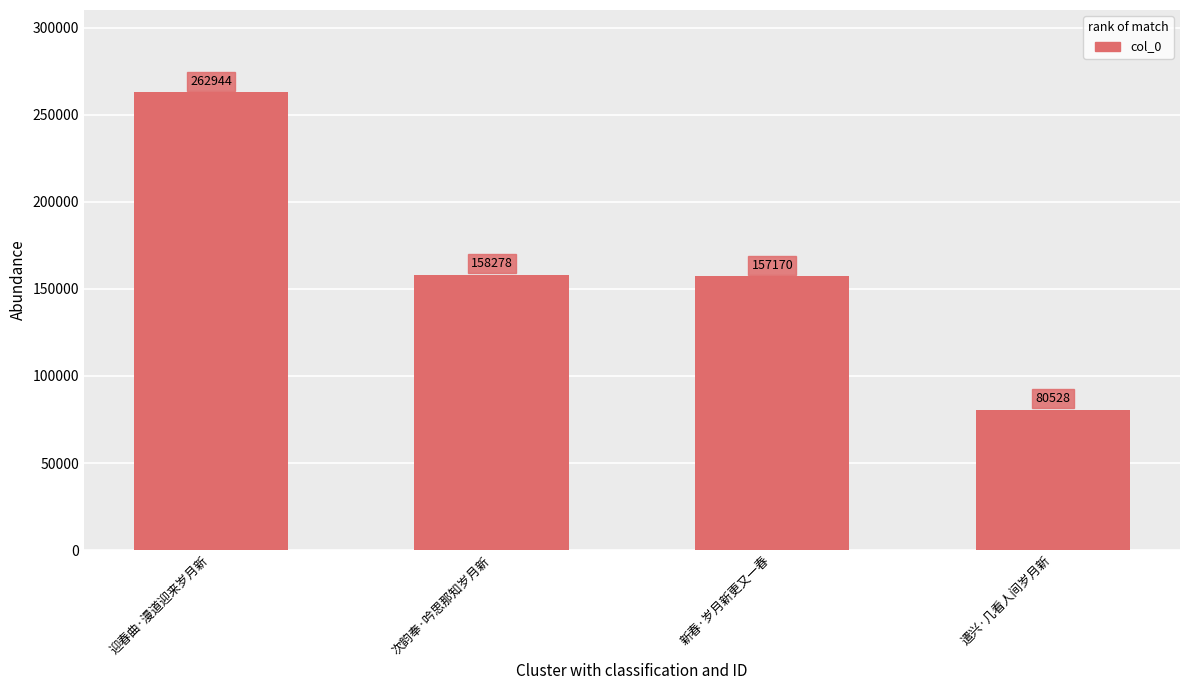

What is the change in value from 次韵奉·吟思那知岁月新 to 遣兴·几看人间岁月新?

-77750